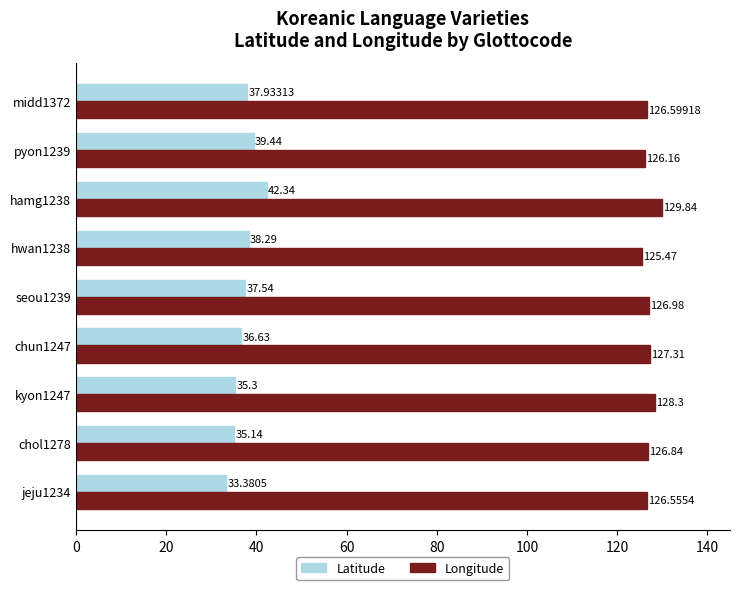

At which category is the sum across all series the highest?

hamg1238